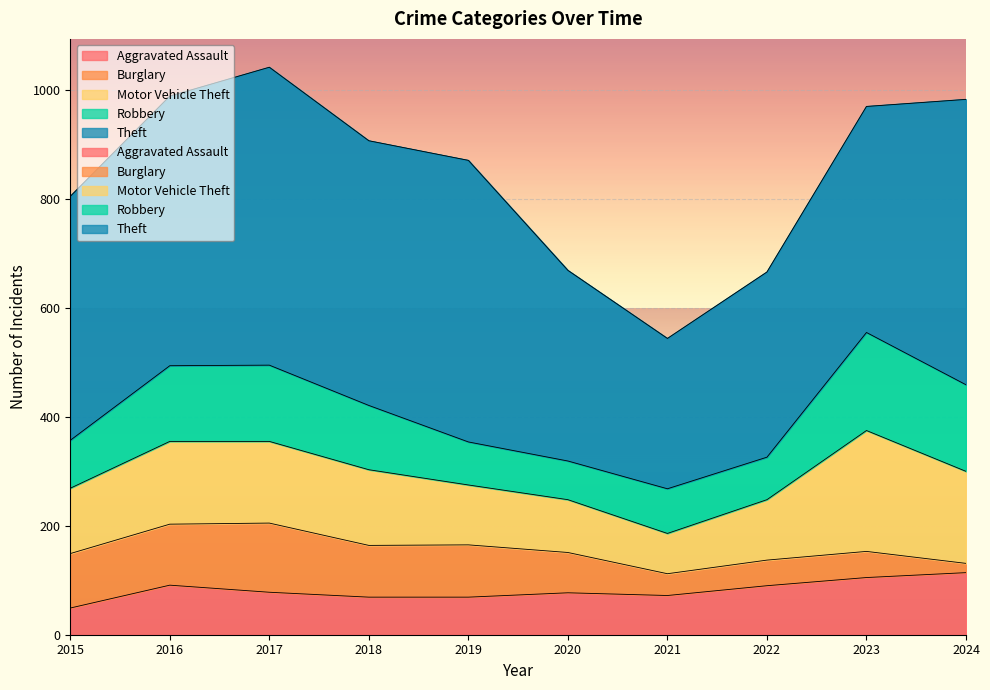

How many series are shown in this chart?

5